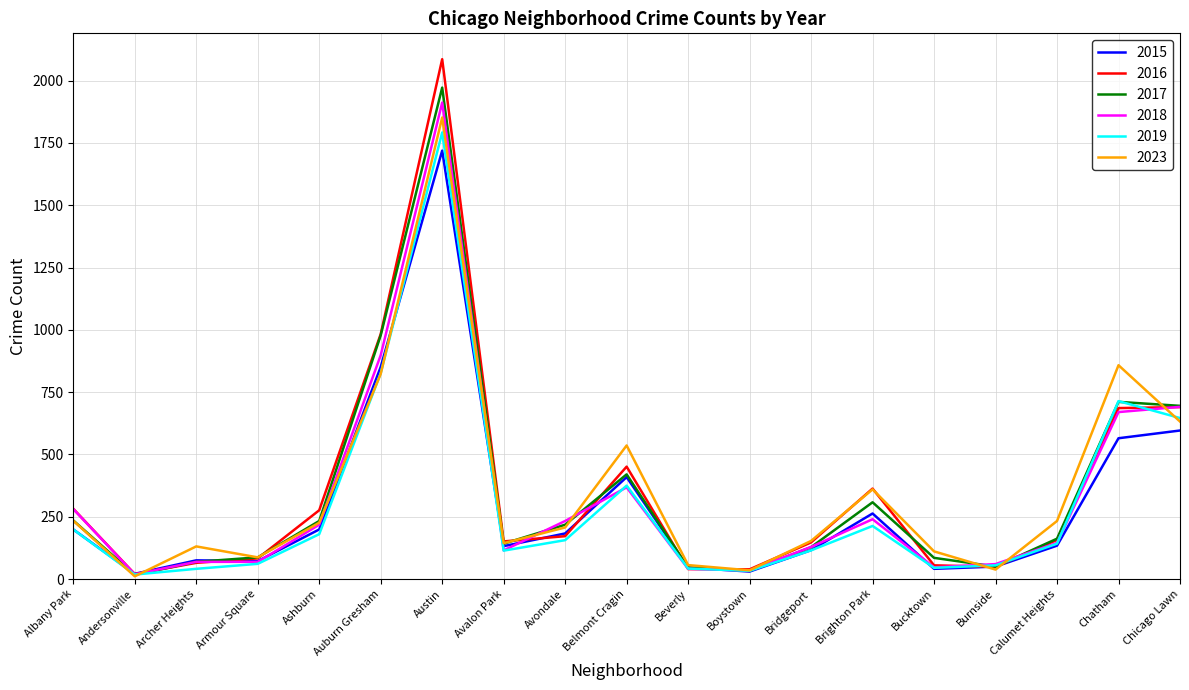

At which category is the sum across all series the highest?

Austin